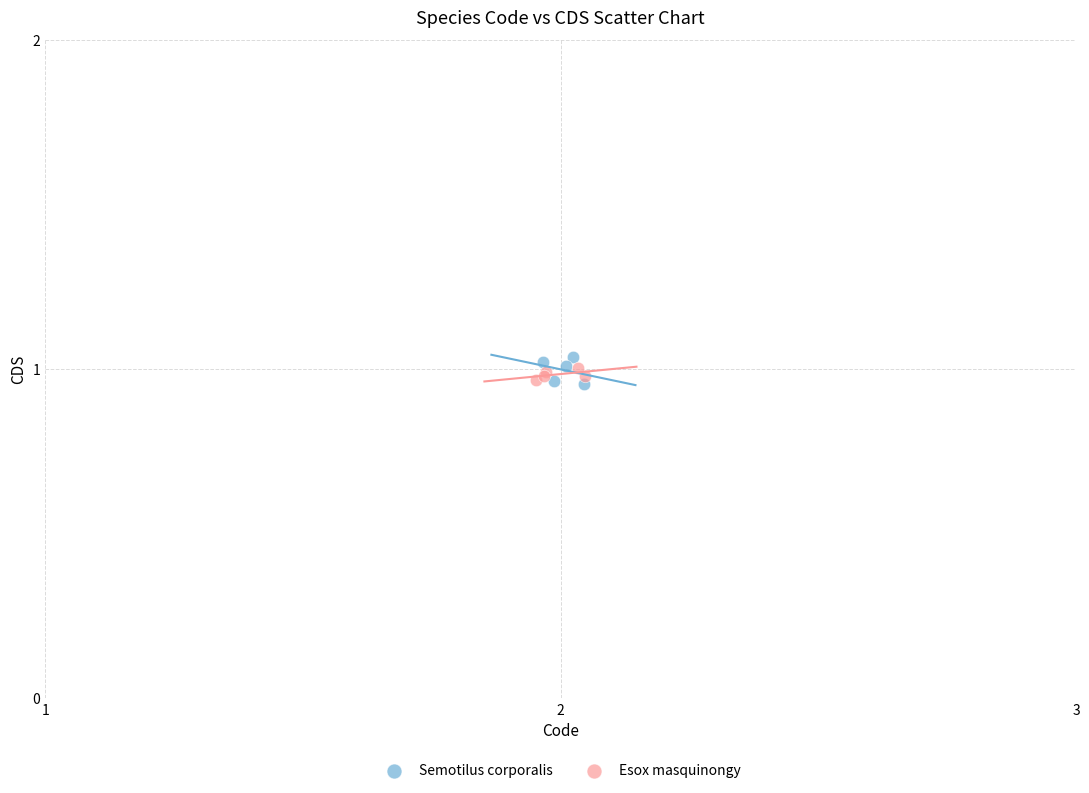

Which series has the largest Y range (max minus min)?

Semotilus corporalis